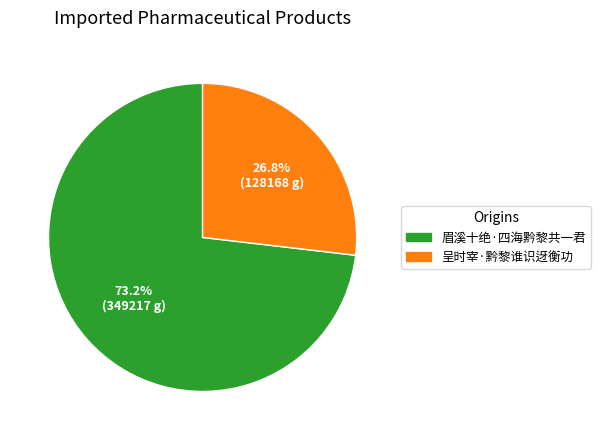

To the nearest percent, what is the difference between the largest and smallest slice percentages?

46%